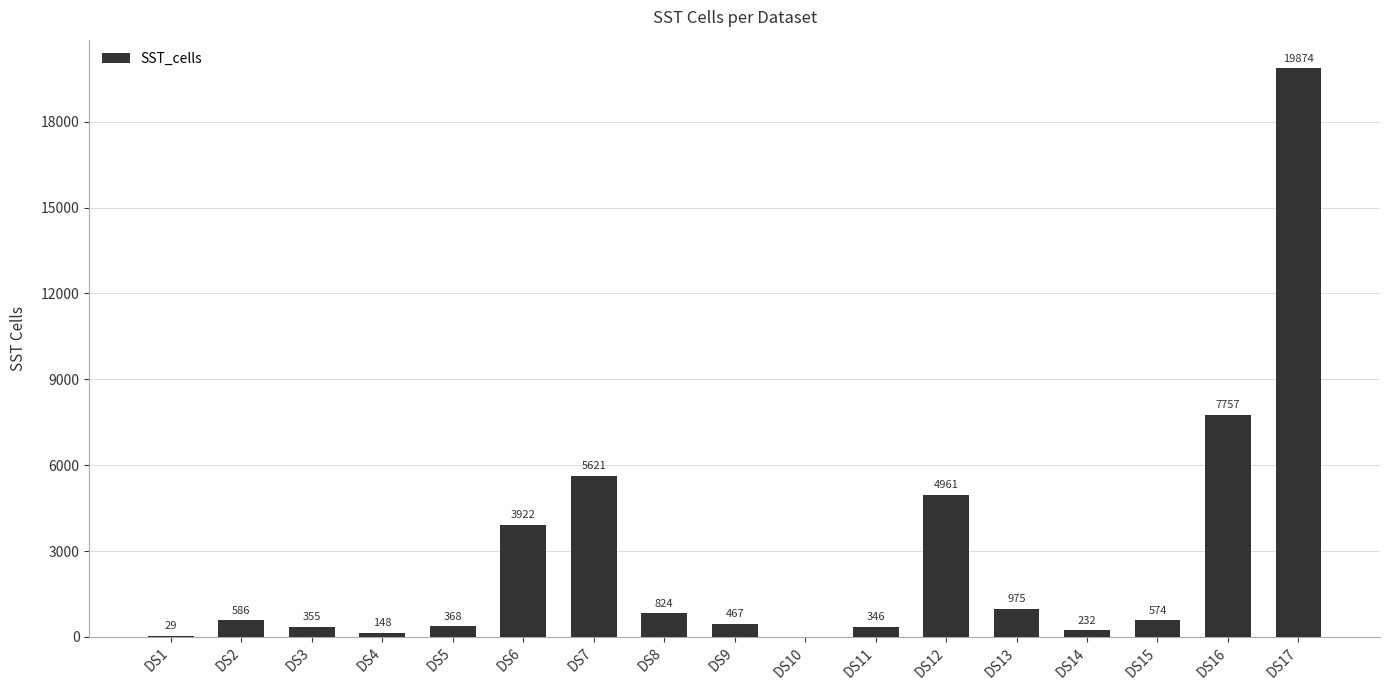

Are the bars horizontal?

No